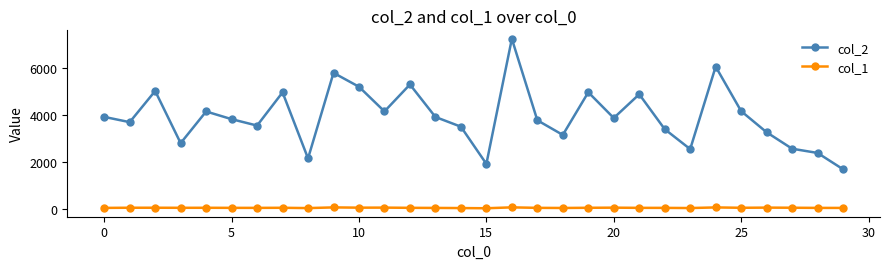

True or false: col_2 and col_1 cross at least once.

False